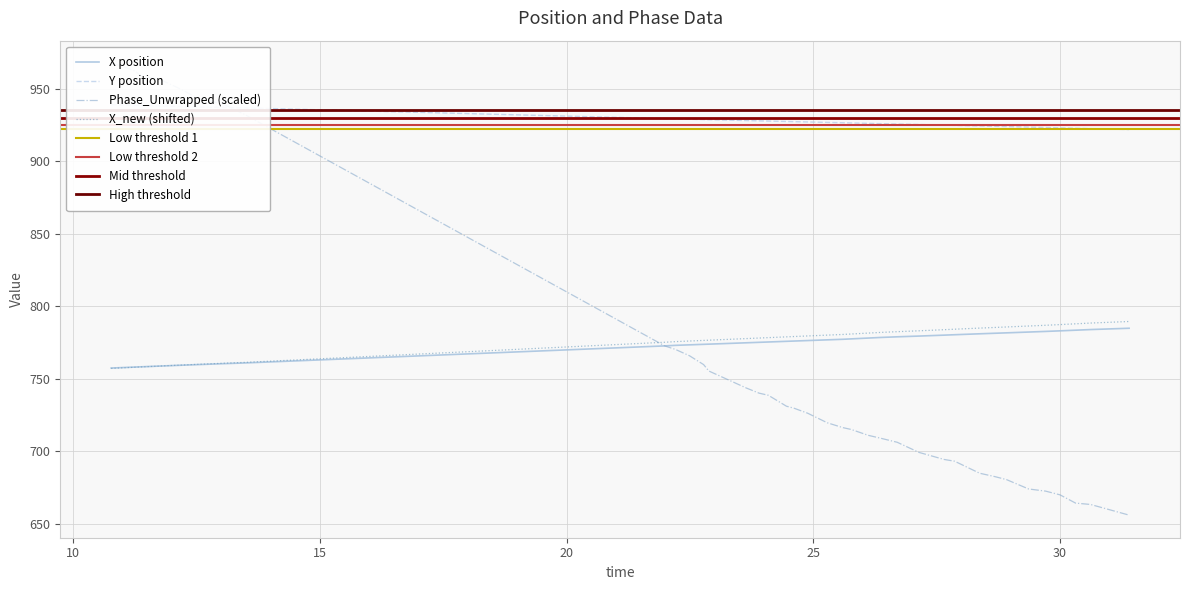

What is the maximum value for X_new (shifted)?

789.3